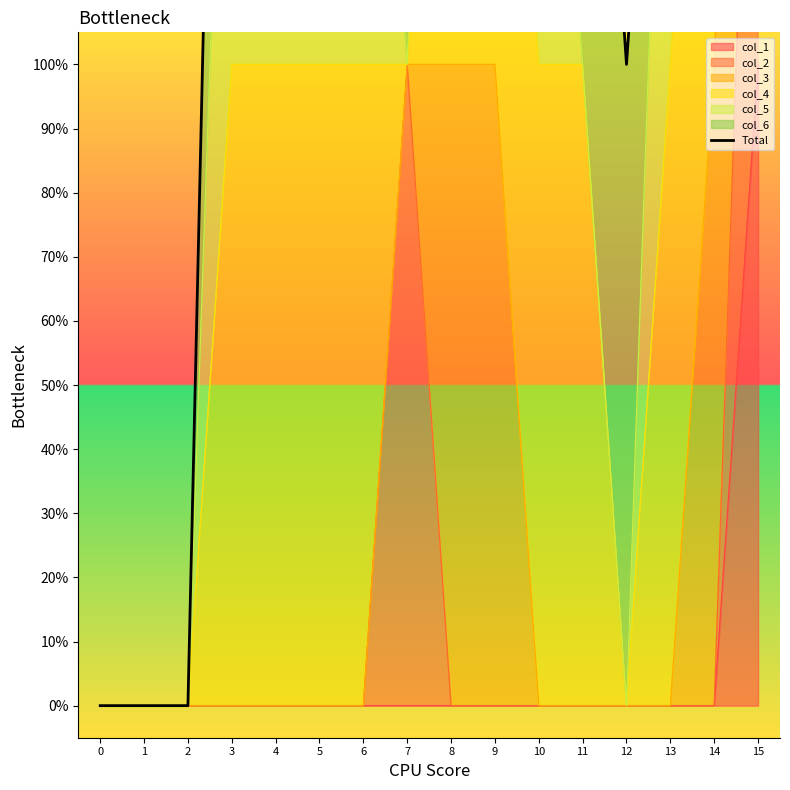

Does the chart have visible grid lines?

No